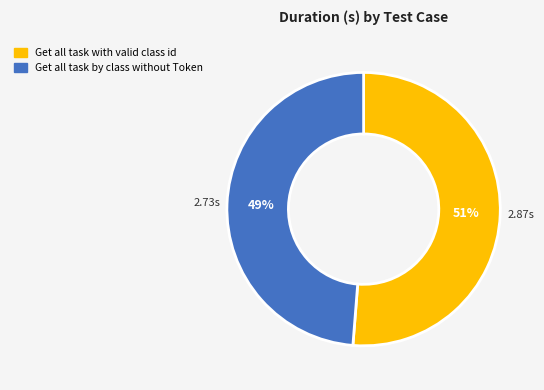

Which slice is the largest?

Get all task with valid class id